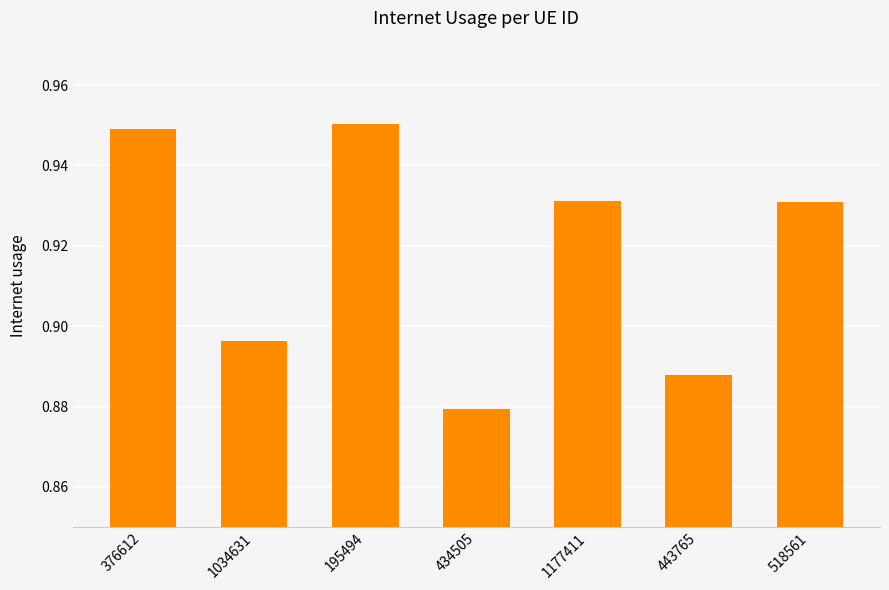

Which category has the lowest value across all series?

434505